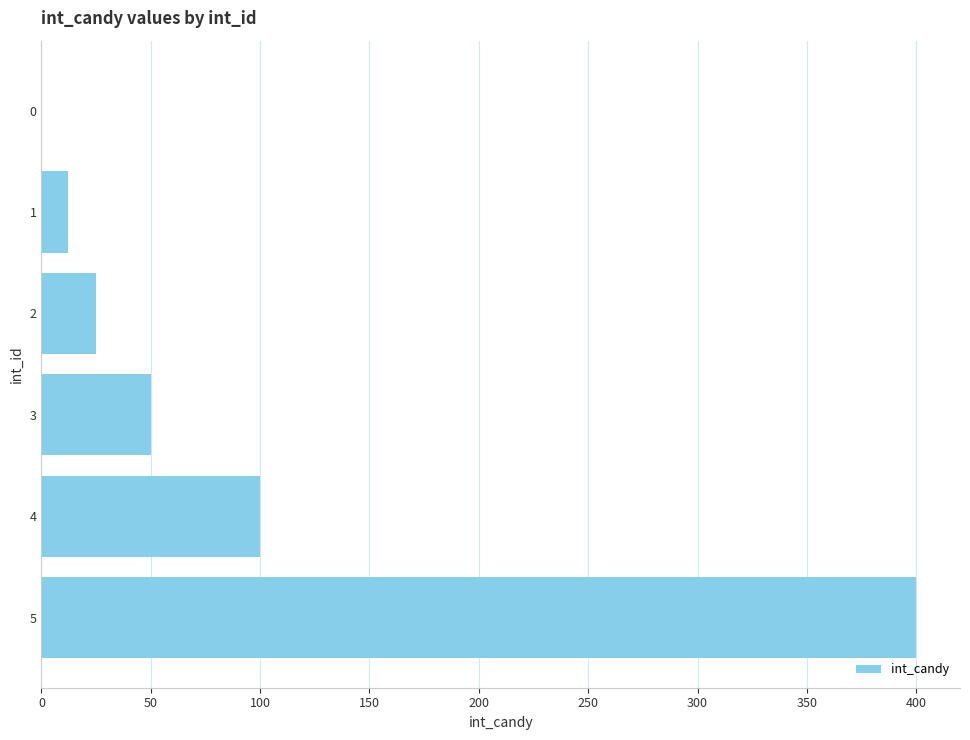

Are the bars horizontal?

Yes